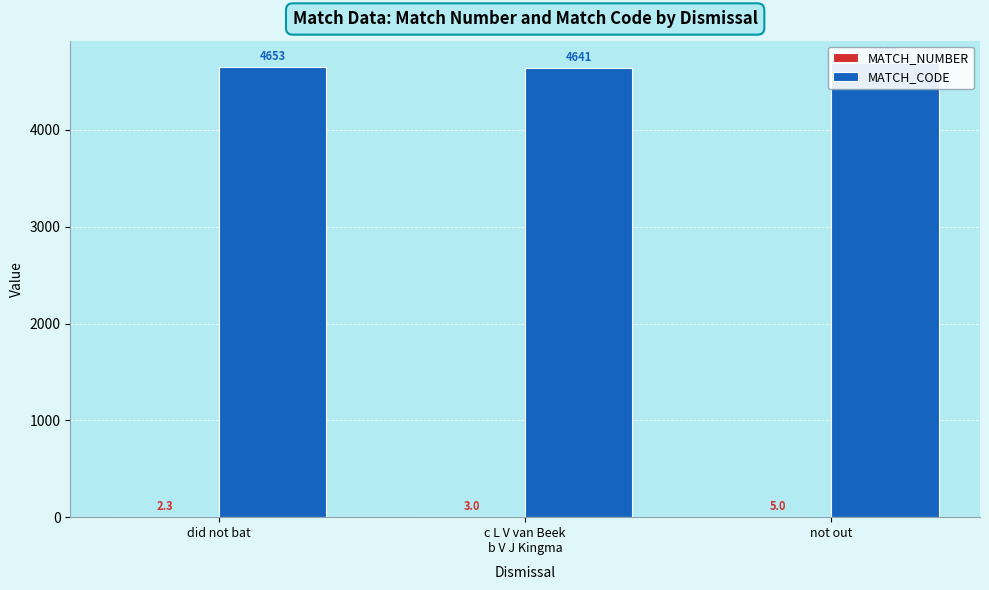

What is the total value across all series at not out?

4693.0